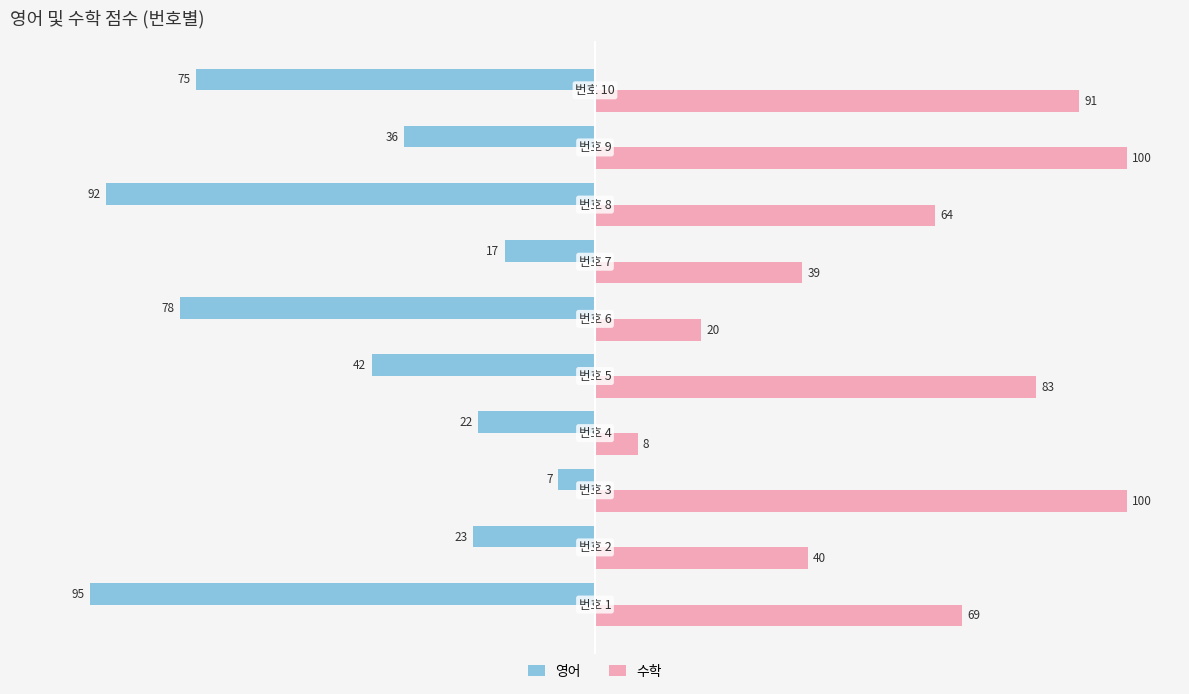

List the series in order of their overall mean, lowest first.

영어, 수학